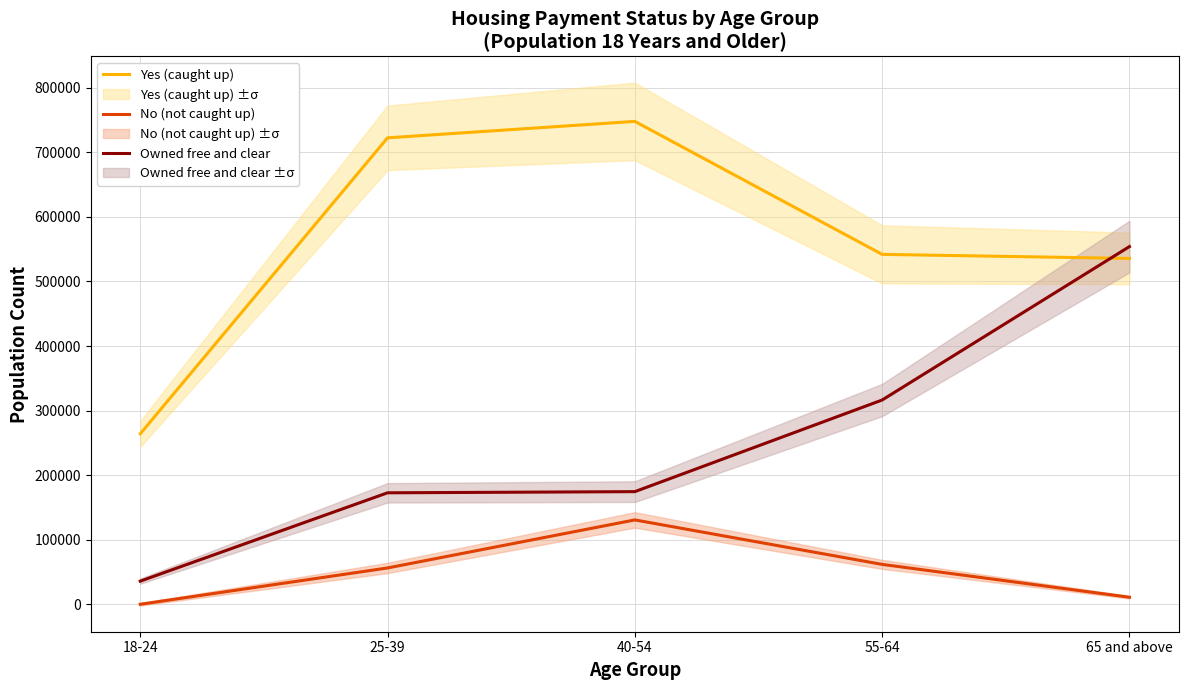

Reading right to left, list all the values displayed in this chart.

Yes (caught up): 65 and above=535708	55-64=541997	40-54=747998	25-39=722500	18-24=264036
No (not caught up): 65 and above=10904	55-64=61791	40-54=130674	25-39=56275	18-24=0
Owned free and clear: 65 and above=554060	55-64=316388	40-54=174474	25-39=172668	18-24=35856